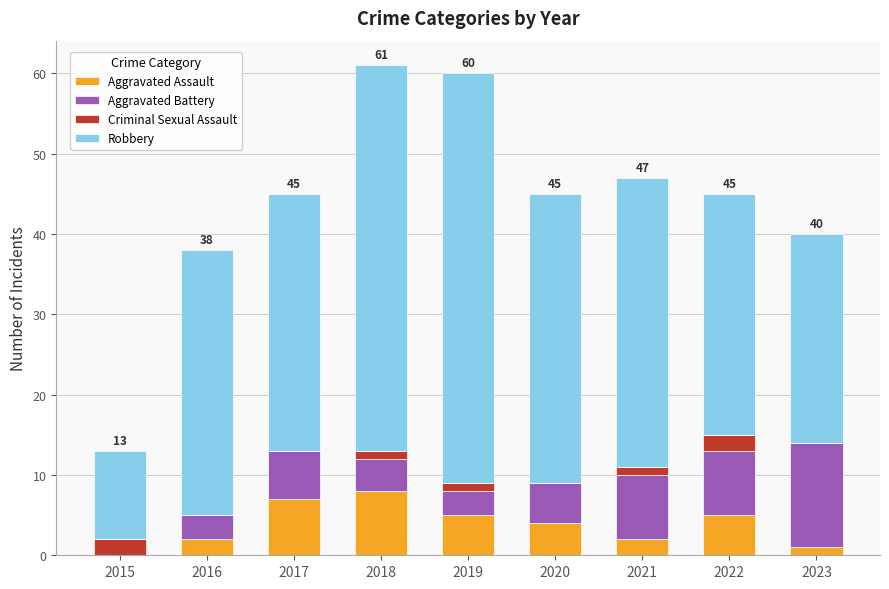

What is the total value across all series at 2017?

45